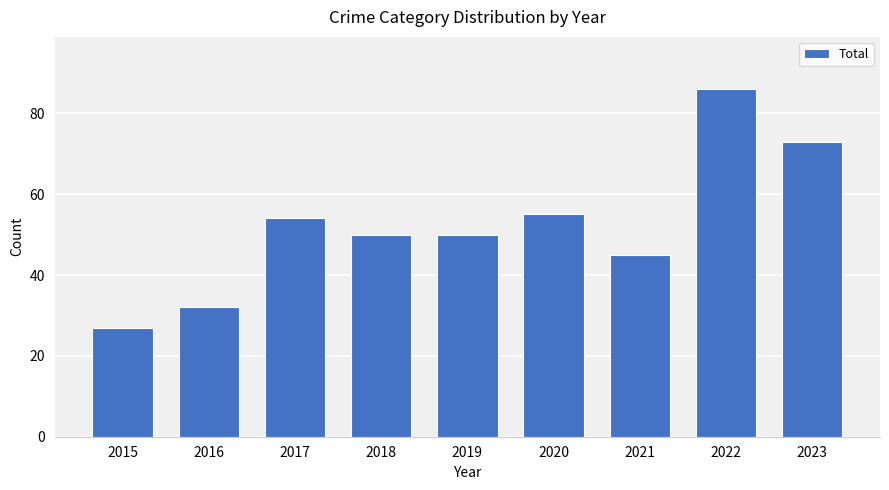

What is the difference between the maximum and minimum values?

59